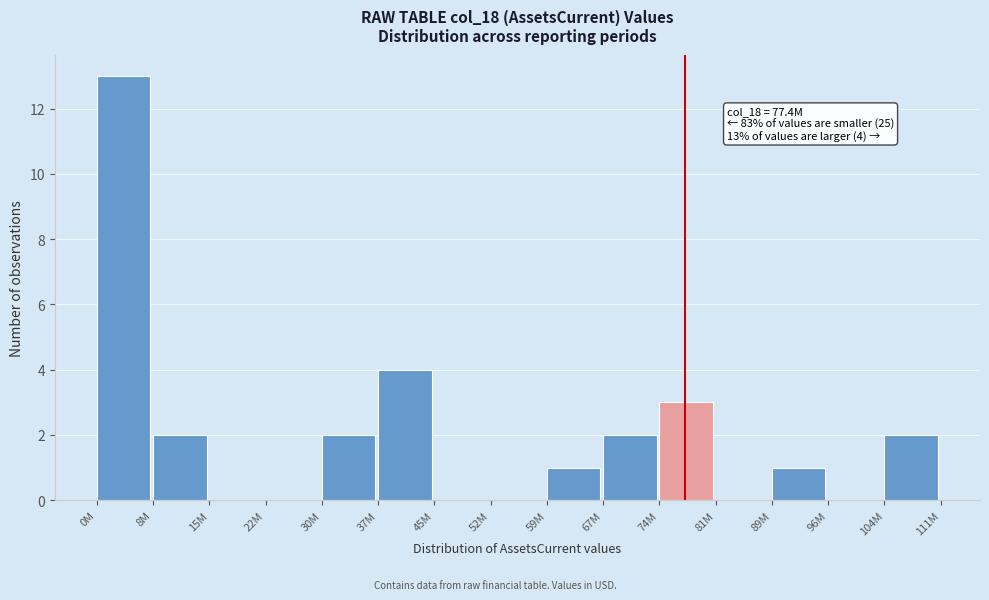

Reading right to left, list all the values displayed in this chart.

104M=2	96M=0	89M=1	81M=0	74M=3	67M=2	59M=1	52M=0	45M=0	37M=4	30M=2	22M=0	15M=0	8M=2	0M=13